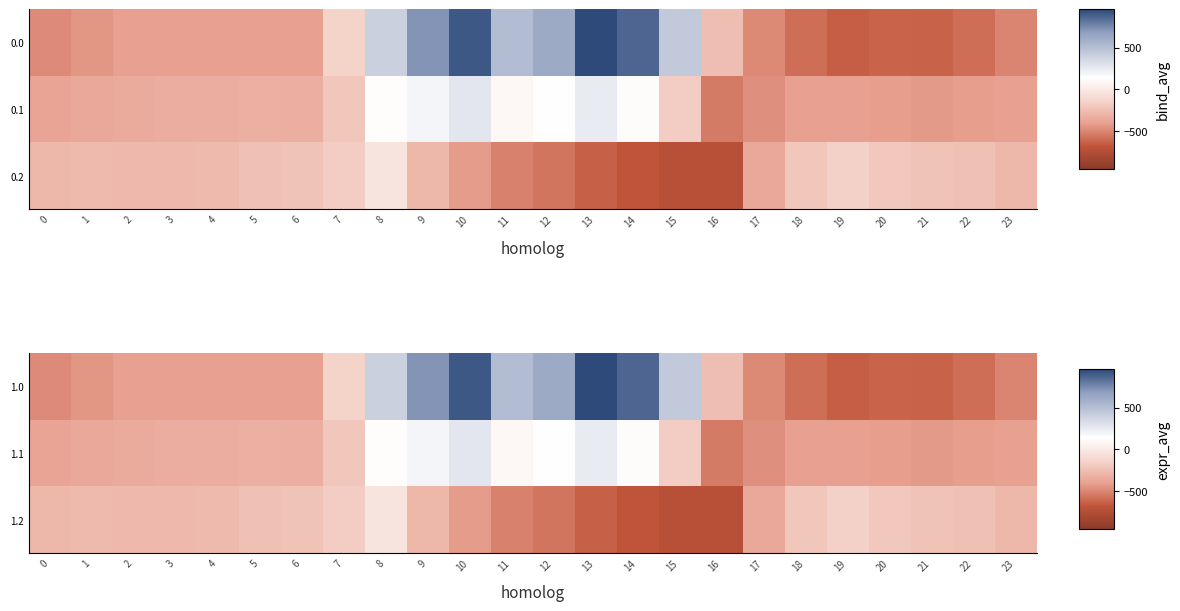

Which series has the largest range (max minus min)?

1.0